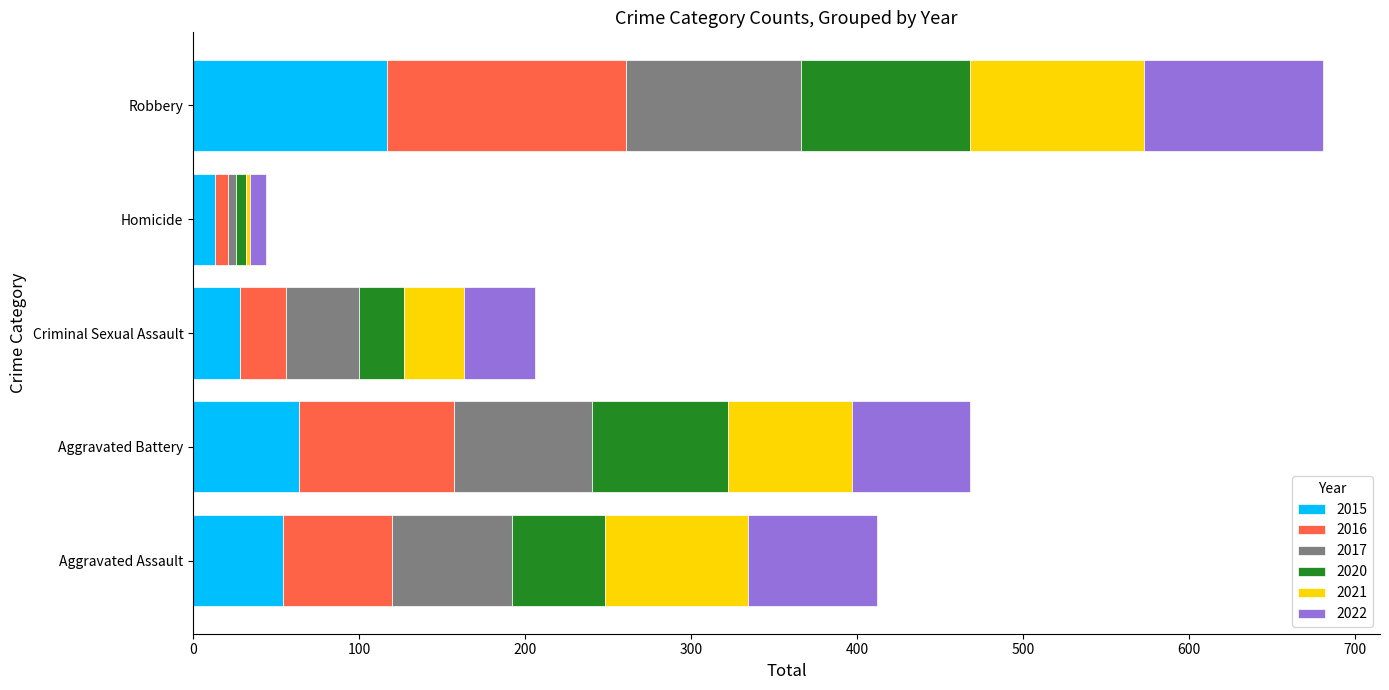

At which category is the sum across all series the highest?

Robbery